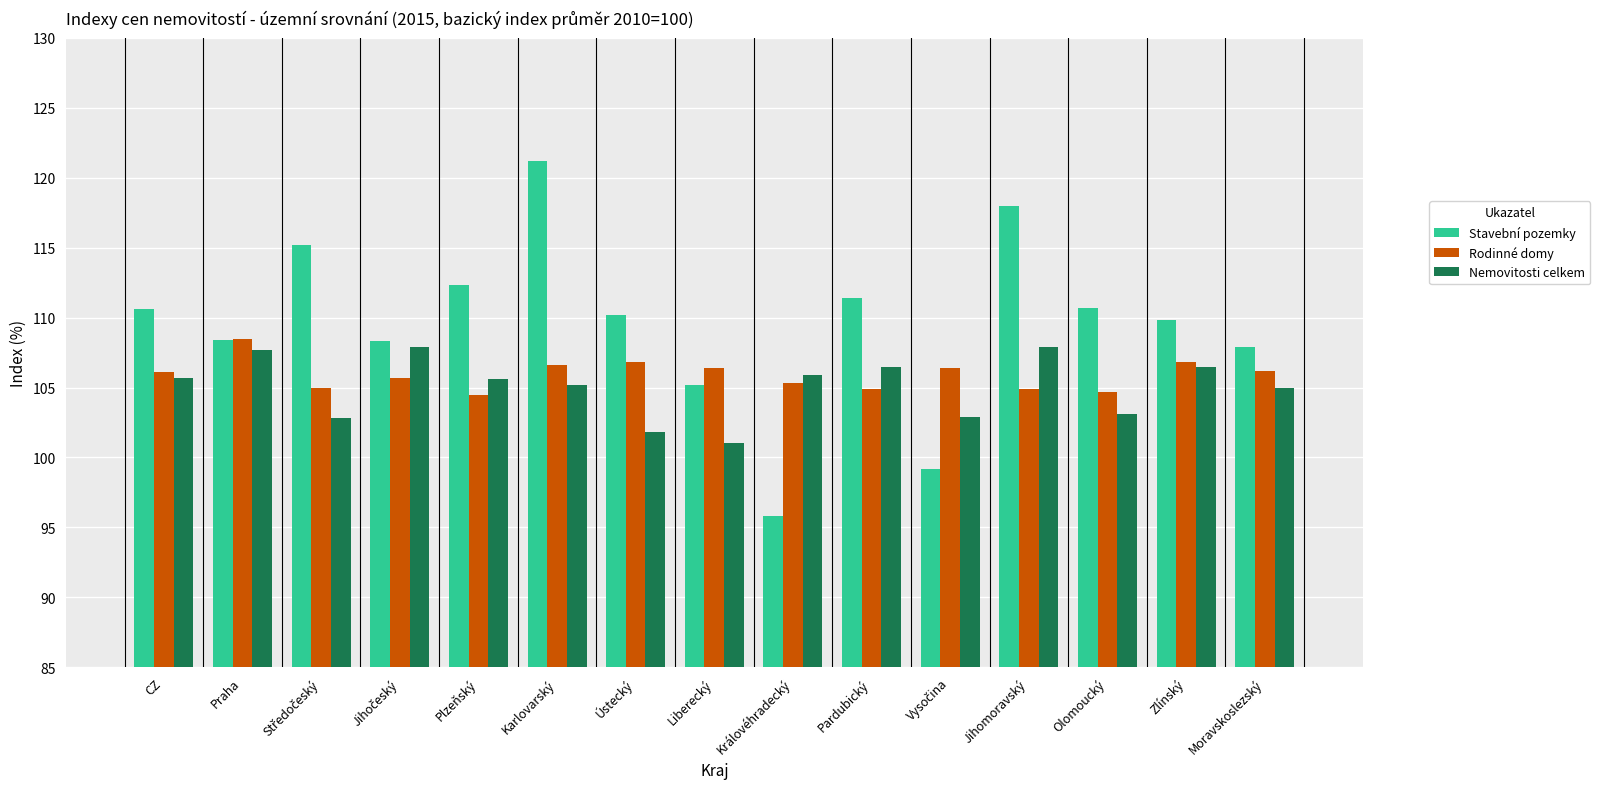

What are all the series names shown in the legend?

Stavební pozemky, Rodinné domy, Nemovitosti celkem